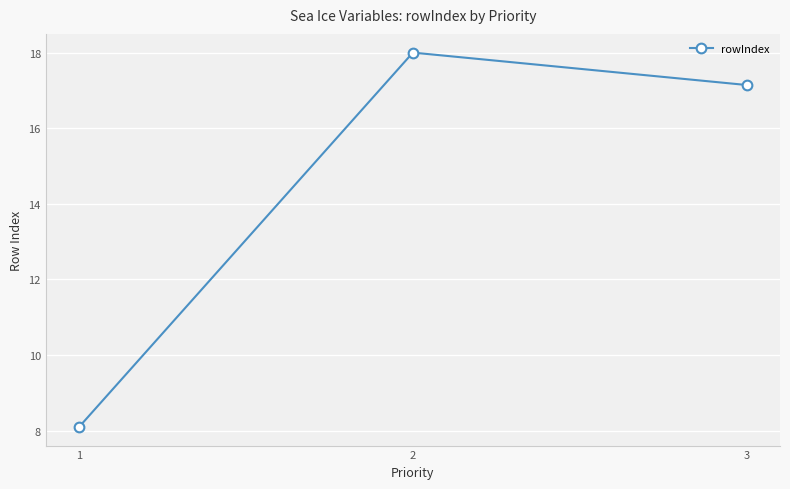

What is the difference between the values at 3 and 1?

9.0